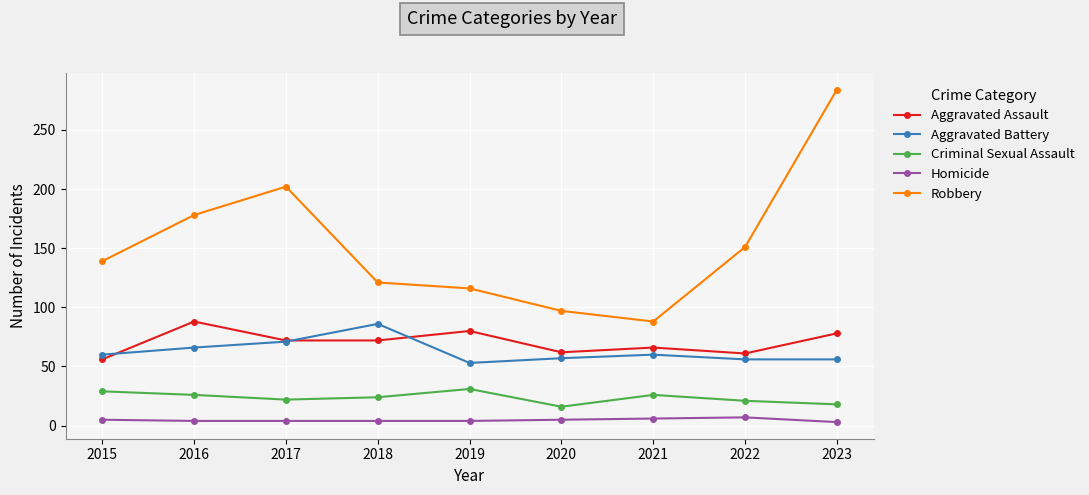

What is the difference between the Robbery values at 2018 and 2022?

30